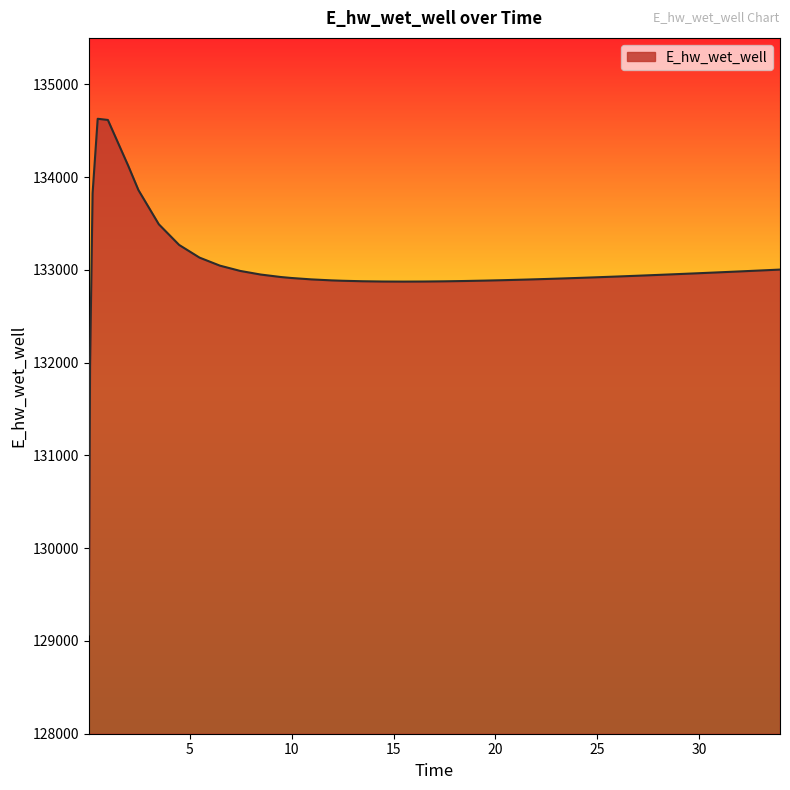

What is the smallest value displayed?

129070.3